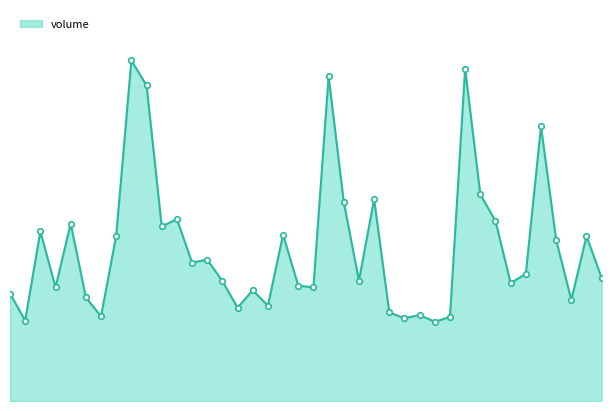

What is the label of the 22nd point from the right?

2025-02-05